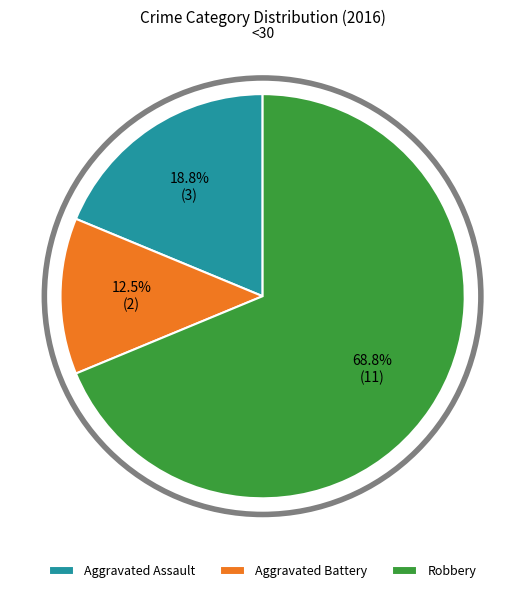

Which category accounts for the majority?

Robbery